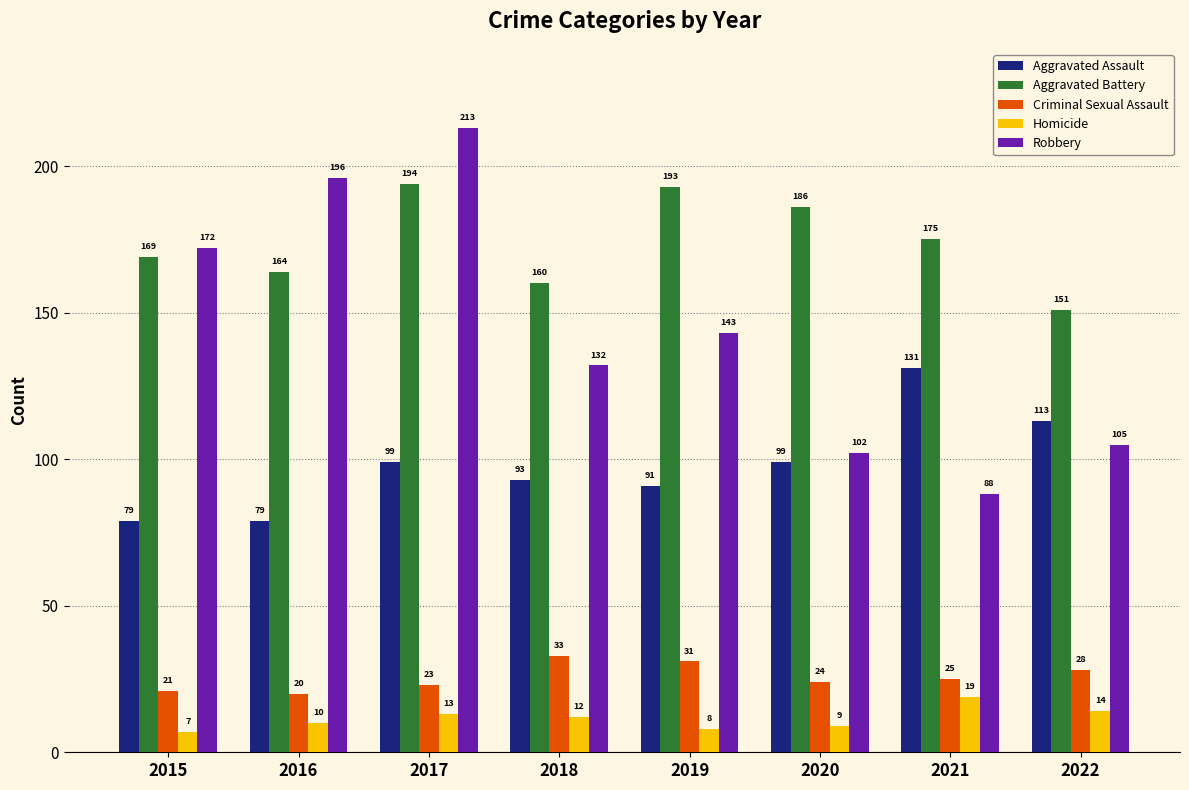

At which label does Aggravated Battery reach its peak?

2017